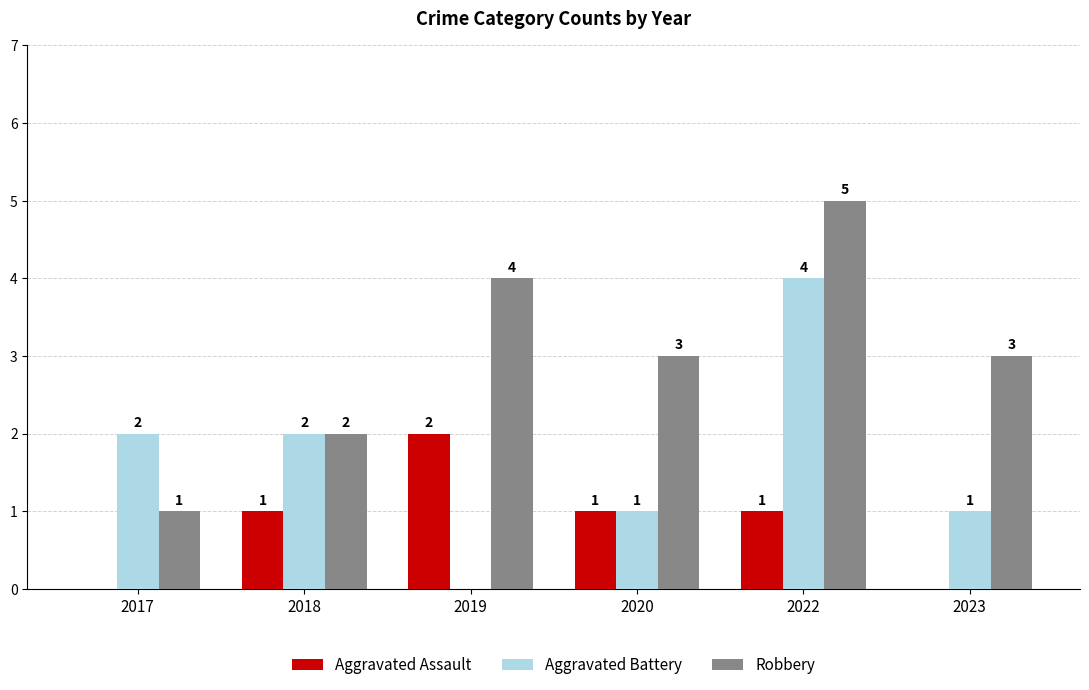

Is the value of Robbery at 2022 greater than the value of Aggravated Battery at 2017?

Yes